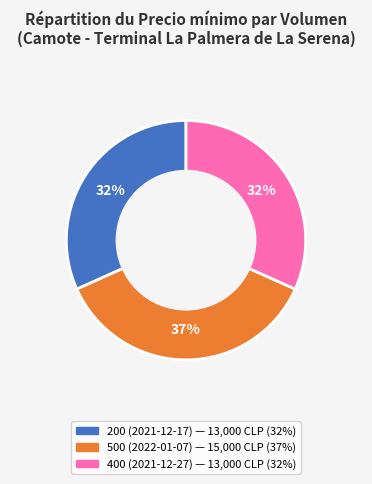

Do 500 (2022-01-07) and 200 (2021-12-17) together represent more than half of the pie?

Yes